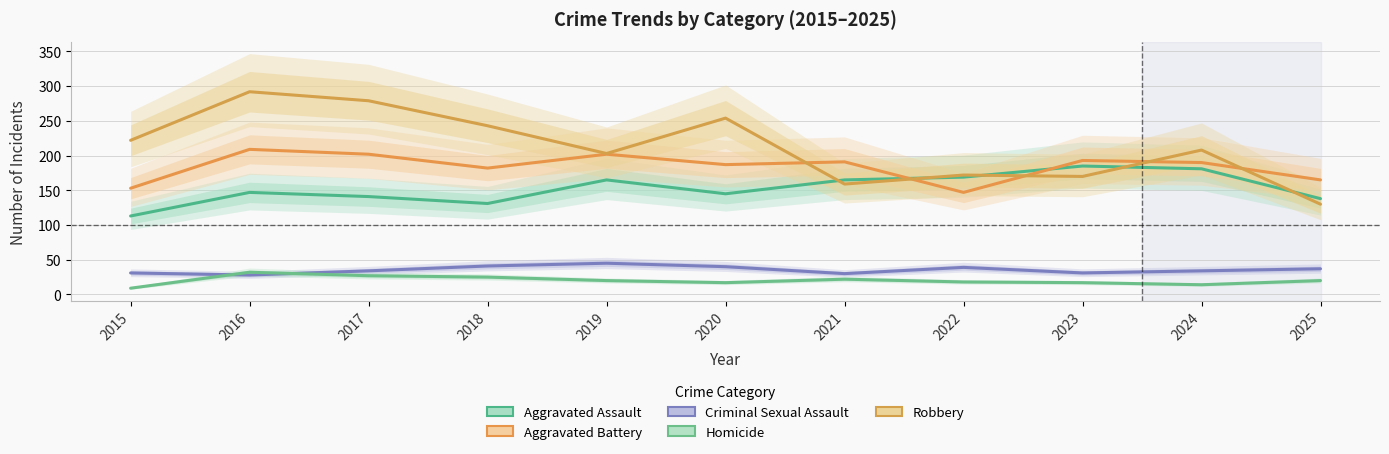

At which category does the chart reach its peak across all series?

2016